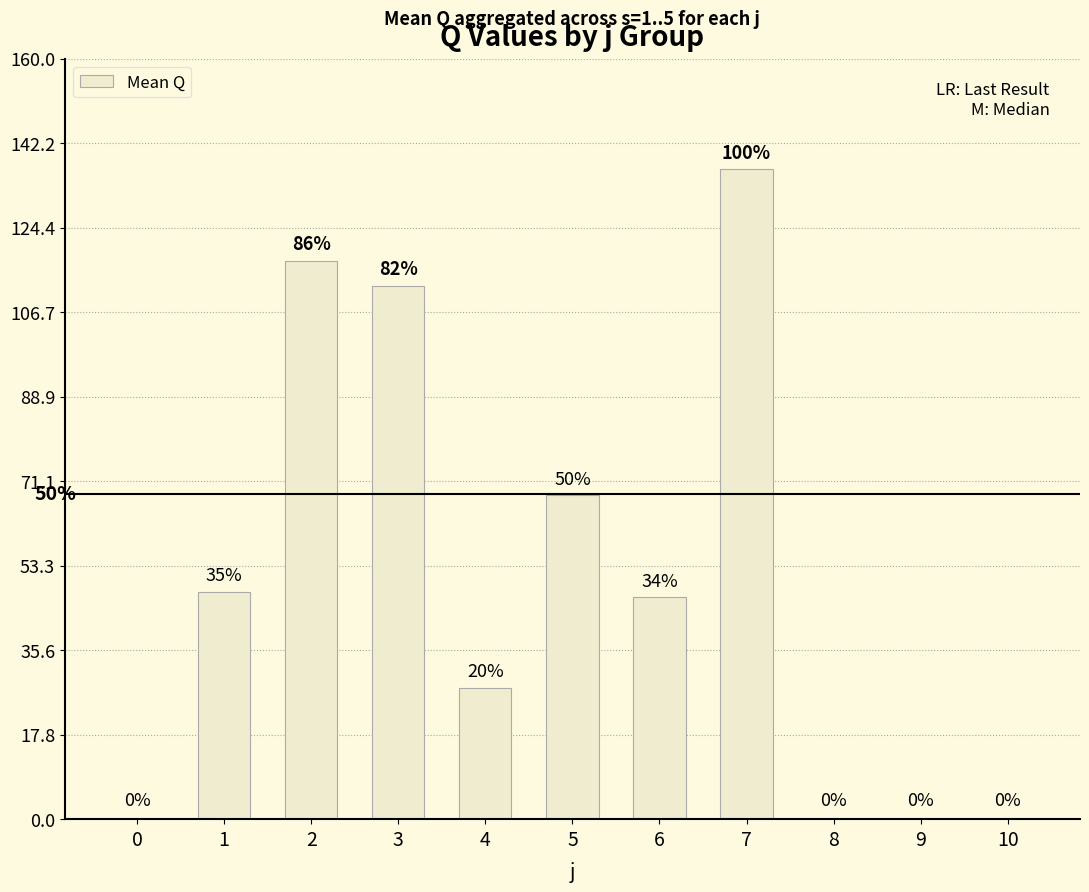

Are the bars horizontal?

No